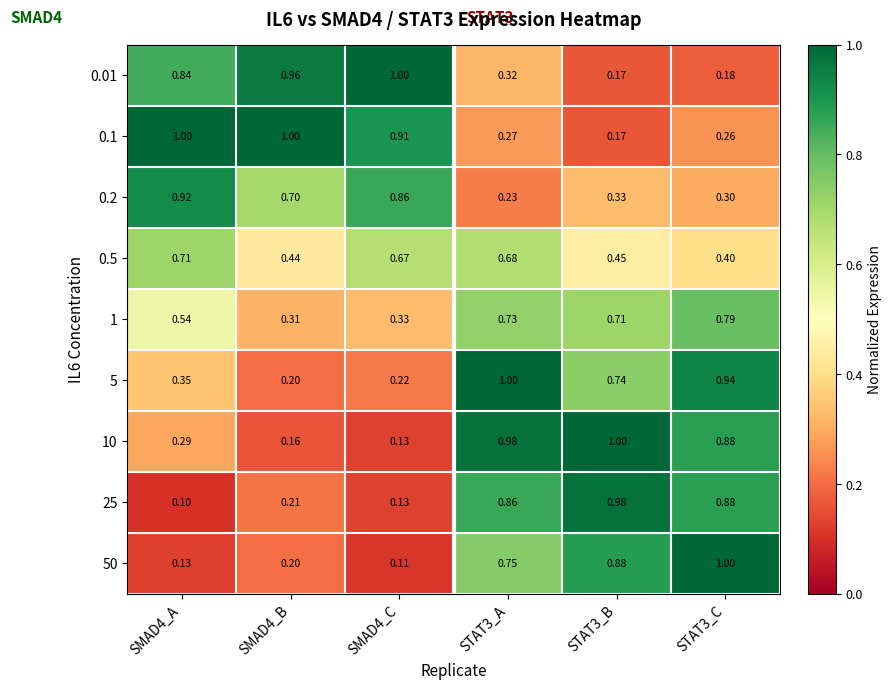

What is the total value across all series at SMAD4_C?

4.4